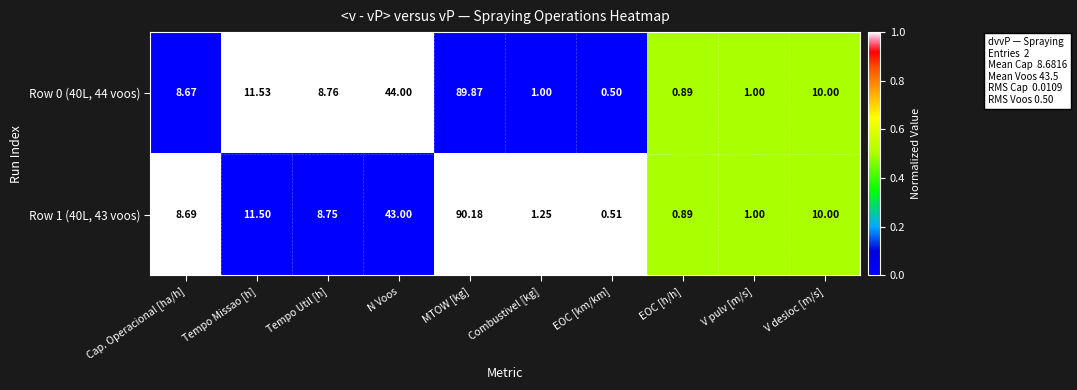

At which category is the sum across all series the highest?

MTOW [kg]